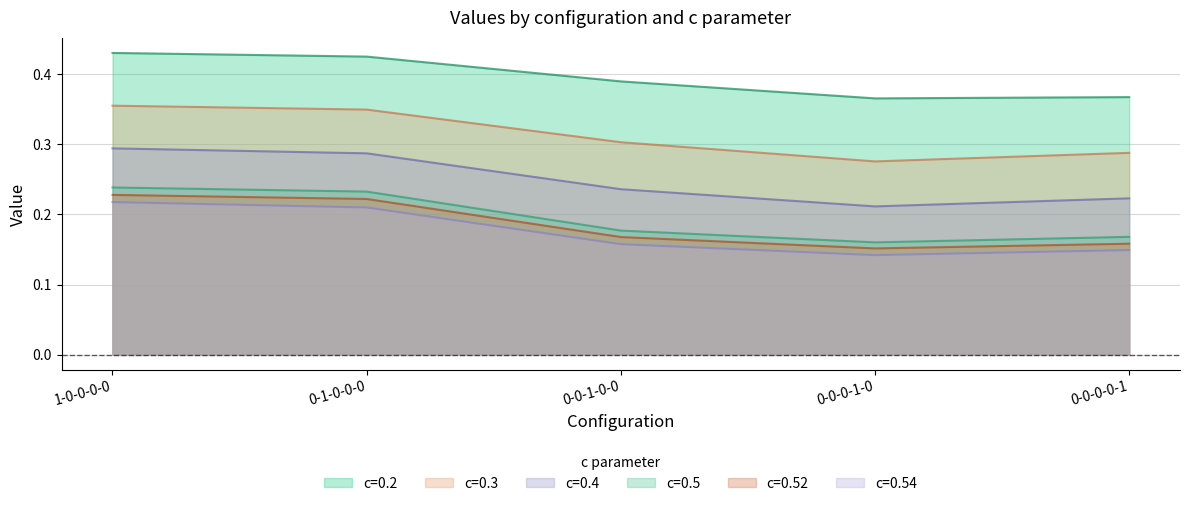

What is the difference between the maximum and minimum values in the c=0.52 series?

0.1